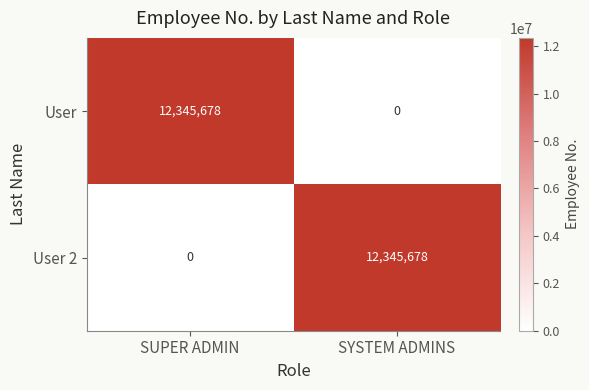

The User series shows 5426613 at SYSTEM ADMINS. True or false?

False